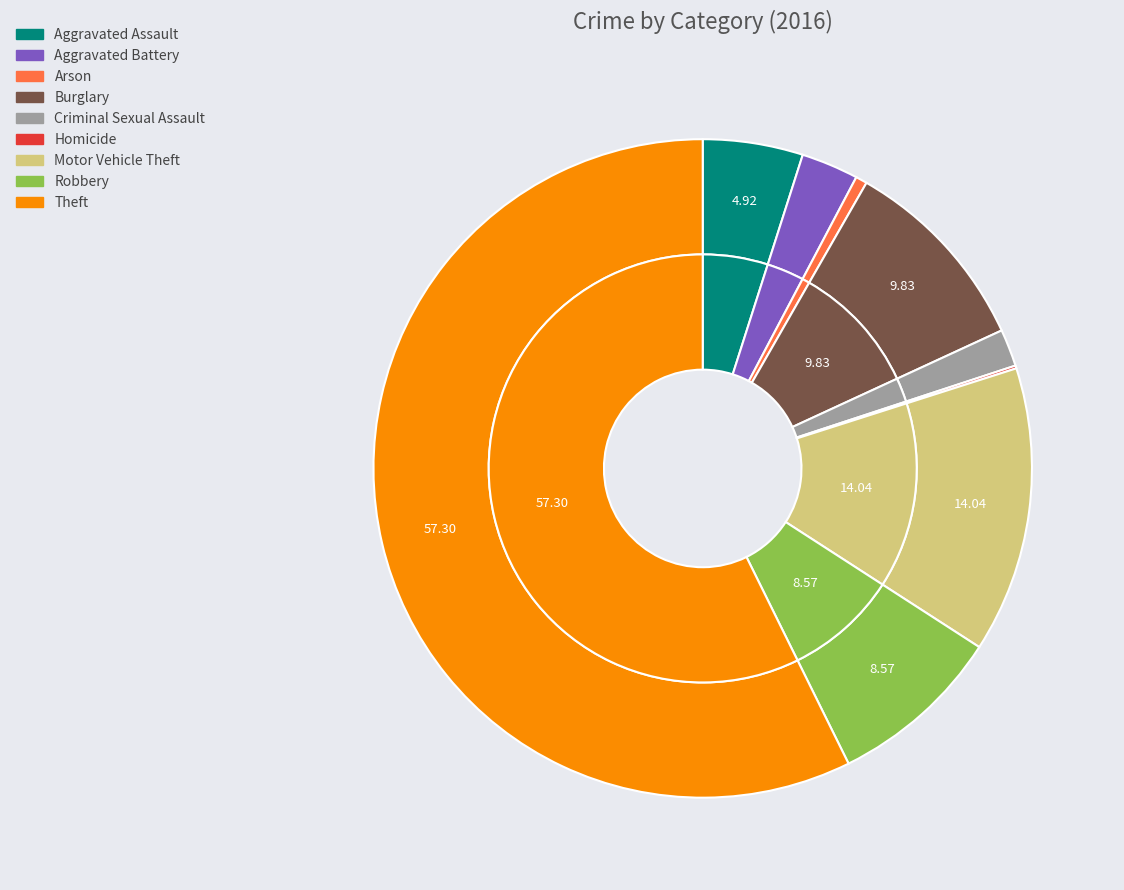

Which category has the smallest portion of the pie?

Homicide